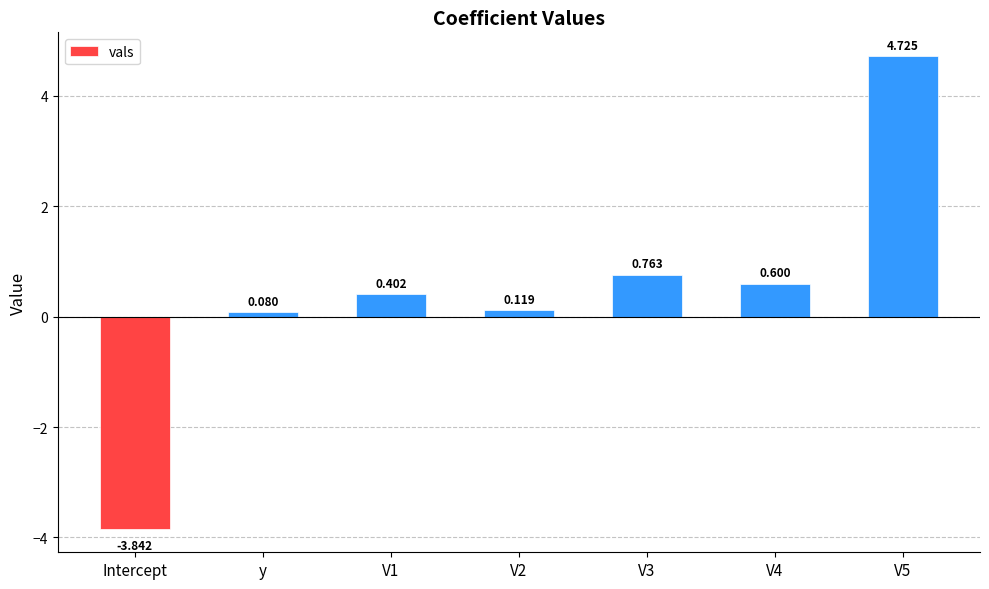

Which category has the lowest value across all series?

Intercept